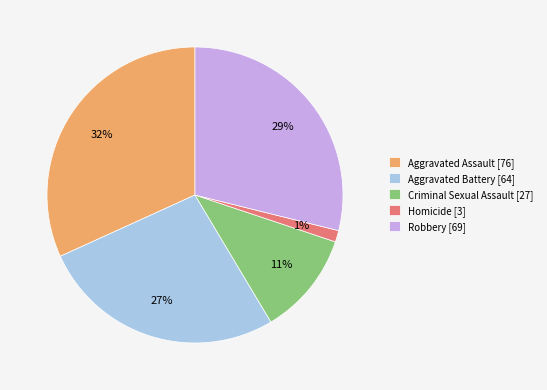

Count the number of slices in the pie.

5